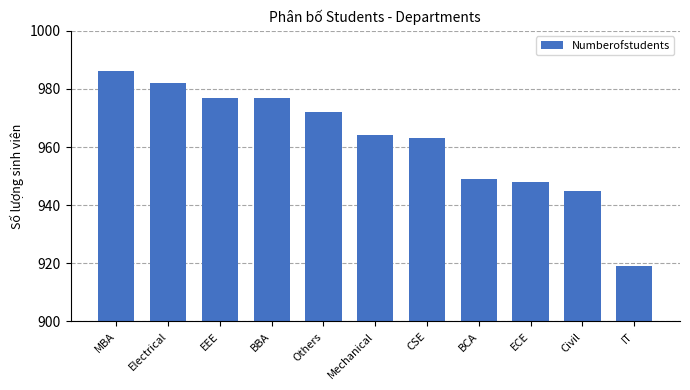

What is the change in value from MBA to Civil?

-41